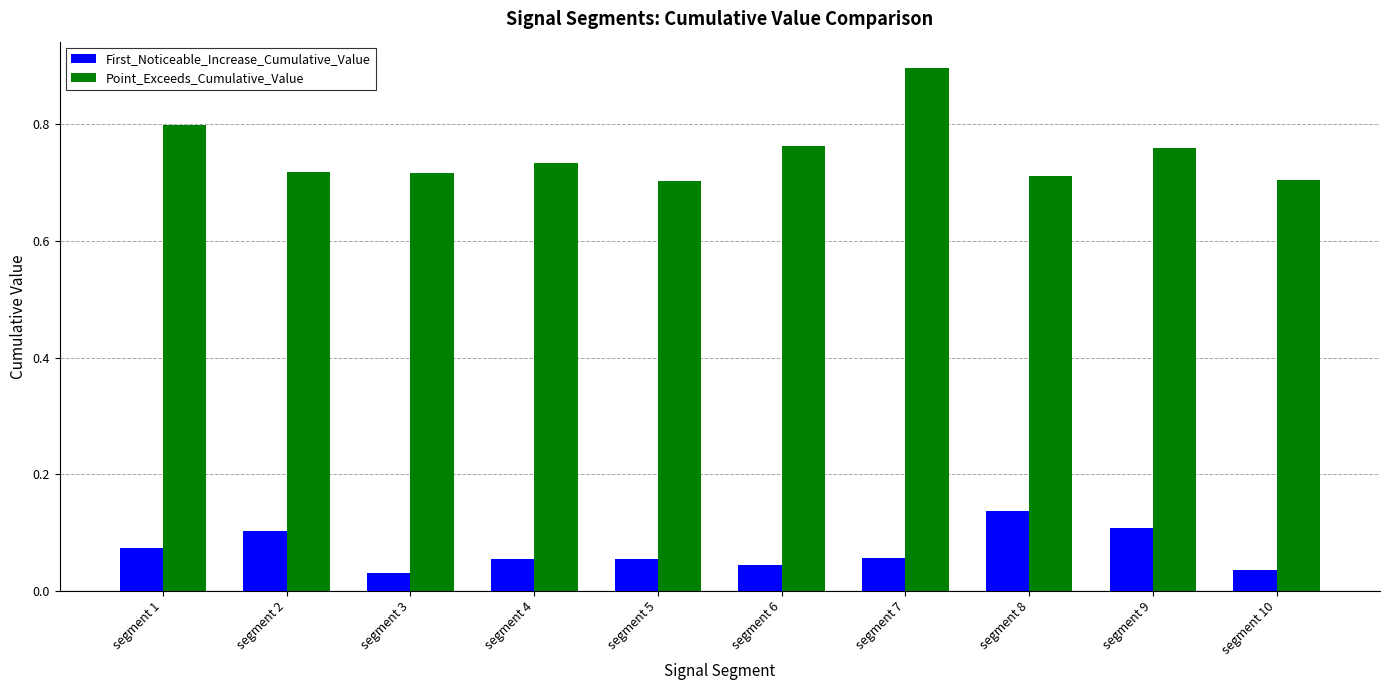

Which series changed the most between segment 2 and segment 10?

First_Noticeable_Increase_Cumulative_Value